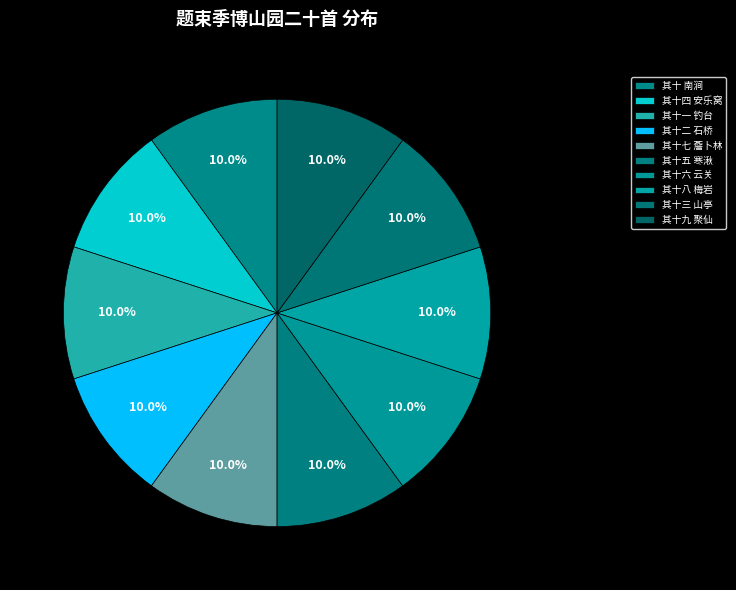

To the nearest percent, what is the average slice percentage?

10%